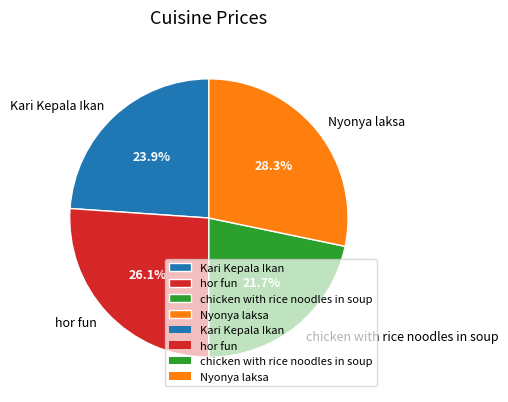

How much of the chart is everything except Nyonya laksa?

71.7%